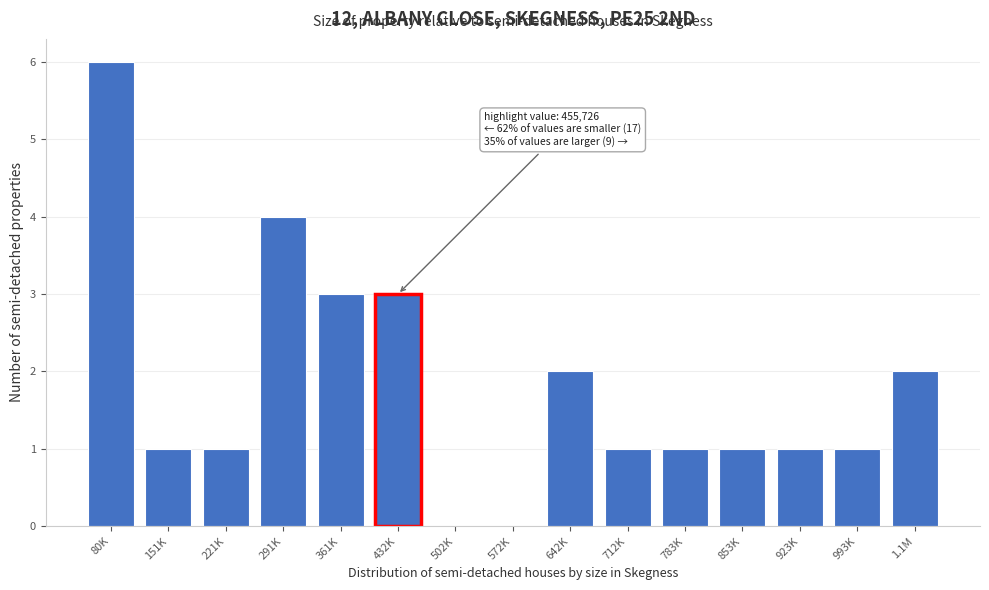

Reading left to right, list all the values displayed in this chart.

80K=6	151K=1	221K=1	291K=4	361K=3	432K=3	502K=0	572K=0	642K=2	712K=1	783K=1	853K=1	923K=1	993K=1	1.1M=2